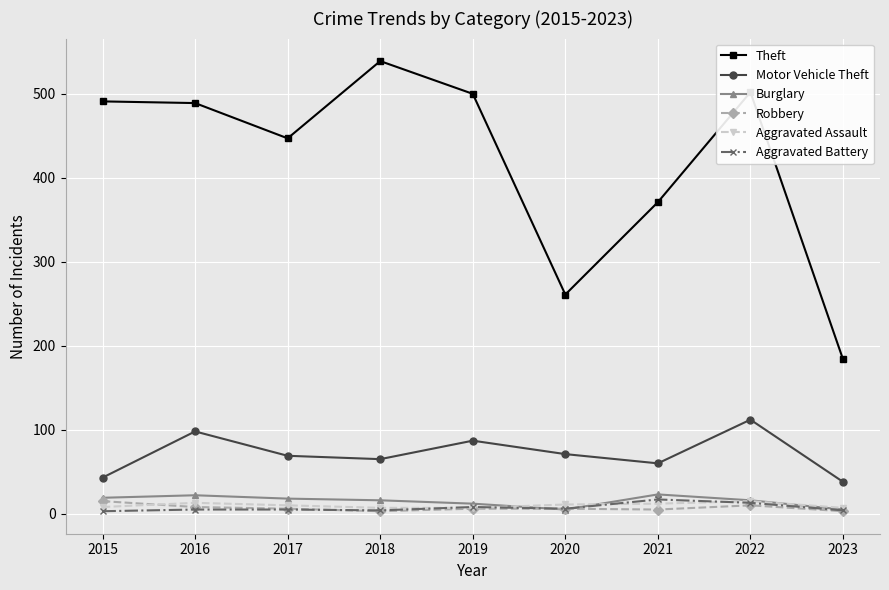

Is it true that Aggravated Battery equals 5 at 2017?

True